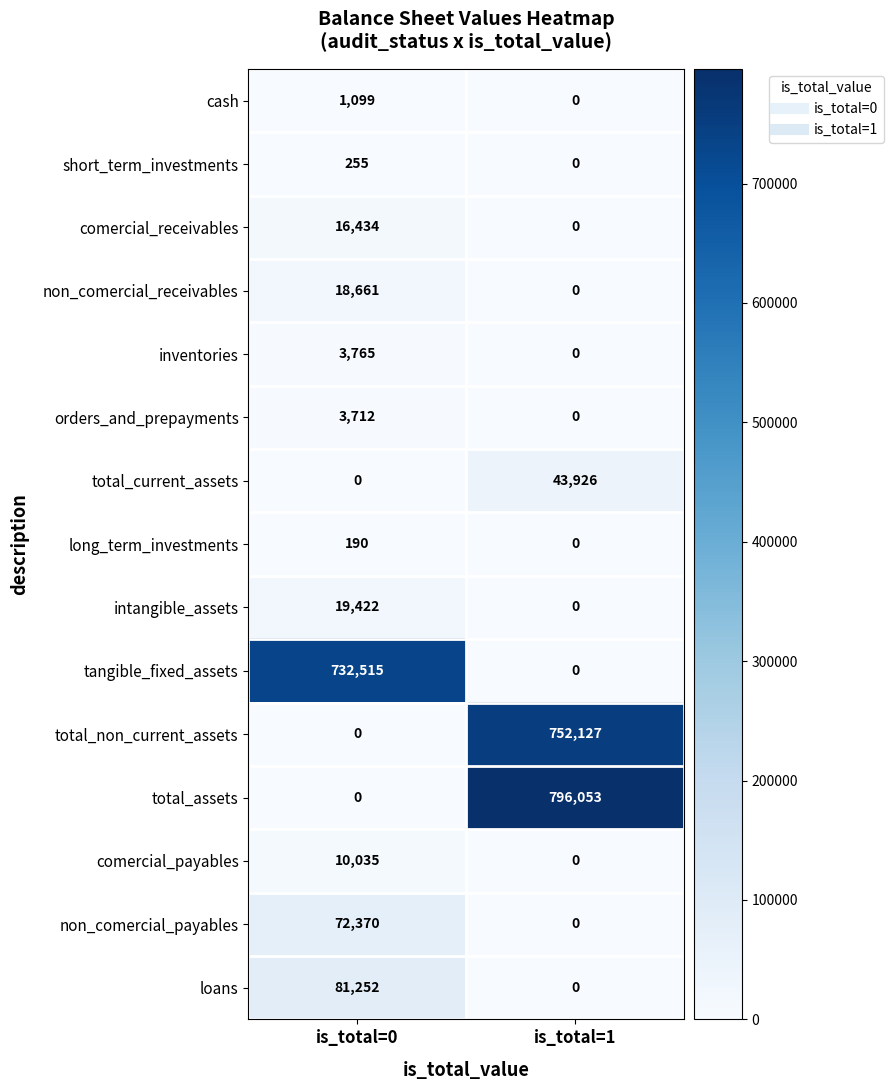

What is the sum of the comercial_receivables values at is_total=1 and is_total=0?

16434